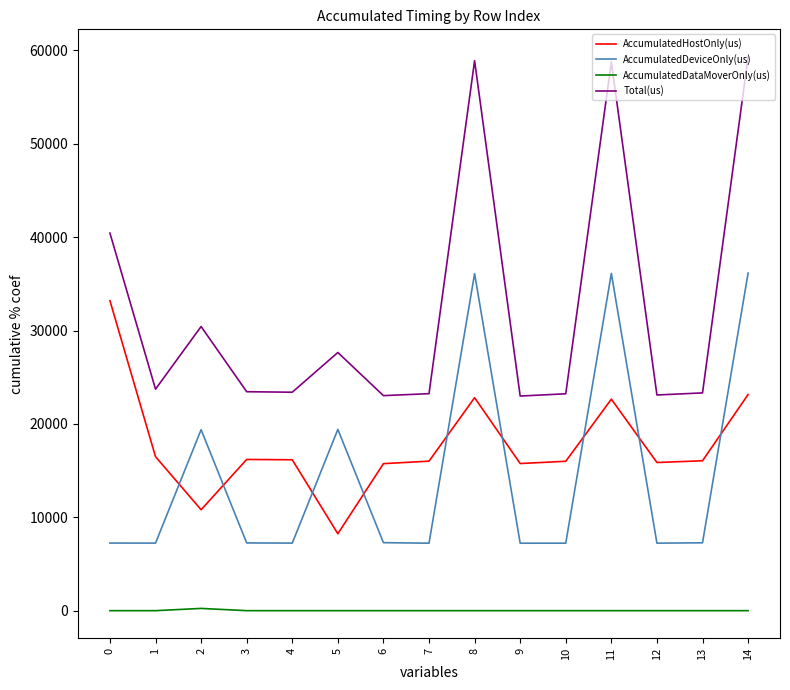

In Total(us), how many points are lower than both neighbors (excluding endpoints)?

5